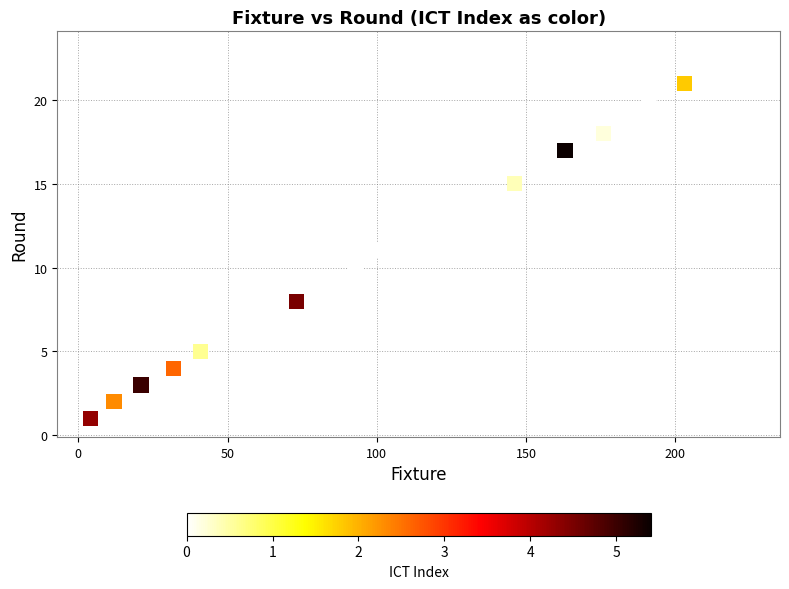

What is the range of Y values (max minus min)?

22